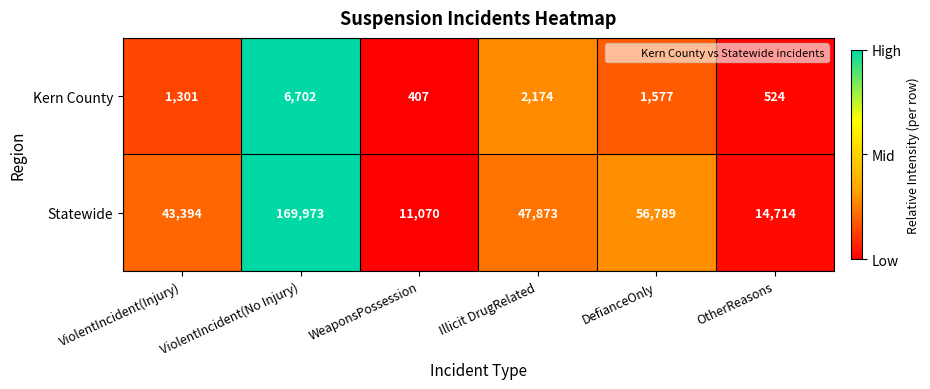

The value of Kern County at ViolentIncident(Injury) is 1301. True or false?

True